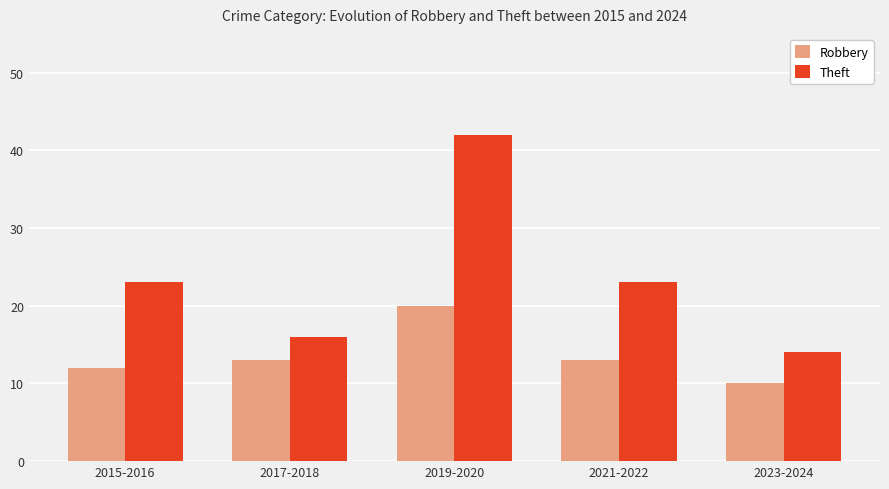

Which category has the lowest value across all series?

2023-2024